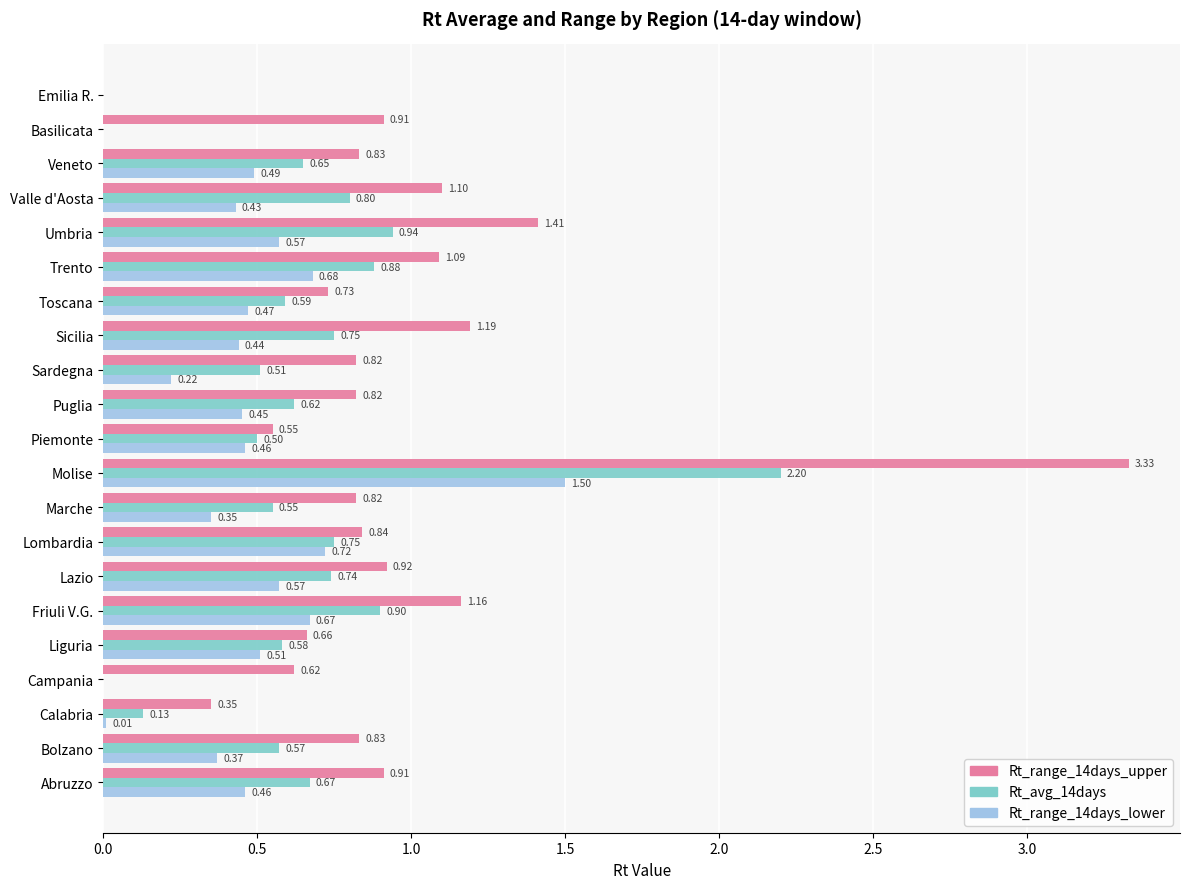

At which label is Rt_avg_14days closest to 1?

Umbria